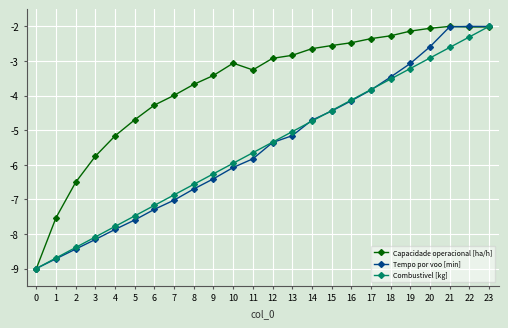

Is it true that Combustivel [kg] equals -4.0 at 20?

False